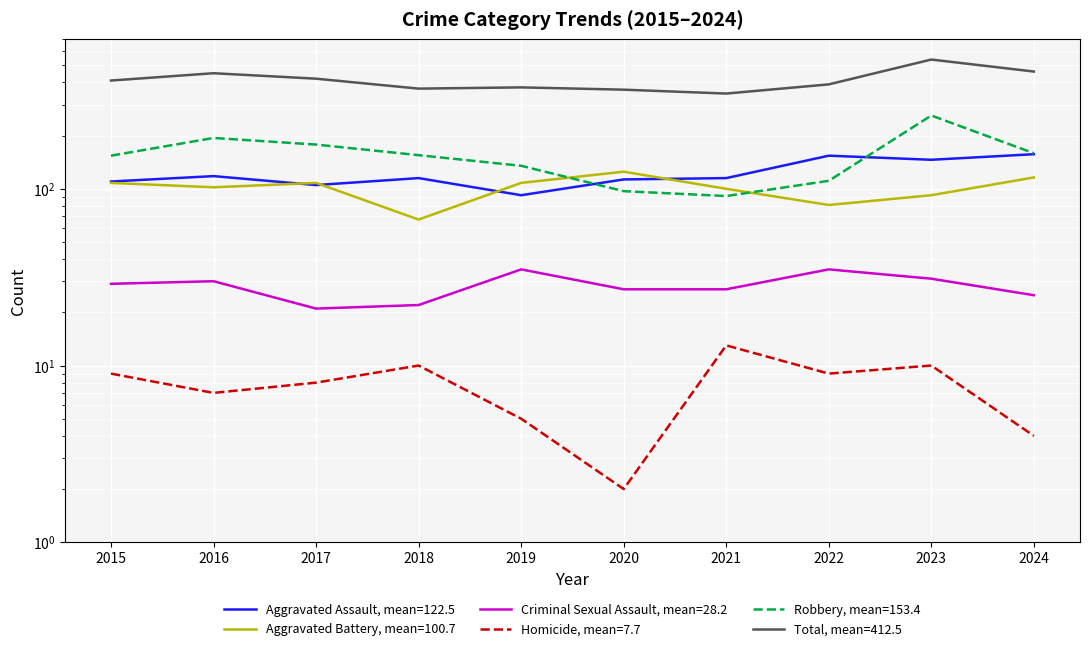

Reading right to left, extract all data points from this chart.

Aggravated Assault: 2024=157	2023=146	2022=154	2021=115	2020=113	2019=92	2018=115	2017=105	2016=118	2015=110
Aggravated Battery: 2024=116	2023=92	2022=81	2021=100	2020=125	2019=108	2018=67	2017=108	2016=102	2015=108
Criminal Sexual Assault: 2024=25	2023=31	2022=35	2021=27	2020=27	2019=35	2018=22	2017=21	2016=30	2015=29
Homicide: 2024=4	2023=10	2022=9	2021=13	2020=2	2019=5	2018=10	2017=8	2016=7	2015=9
Robbery: 2024=159	2023=260	2022=111	2021=91	2020=97	2019=135	2018=155	2017=178	2016=194	2015=154
Total: 2024=461	2023=539	2022=390	2021=346	2020=364	2019=375	2018=369	2017=420	2016=451	2015=410